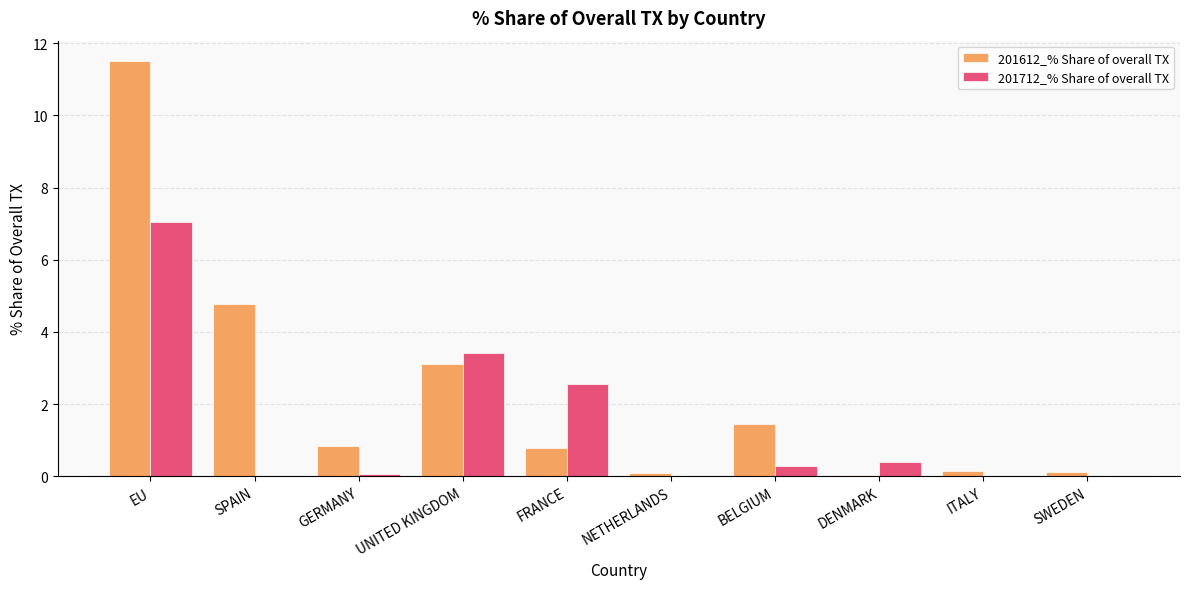

What are all the series names shown in the legend?

201612_% Share of overall TX, 201712_% Share of overall TX